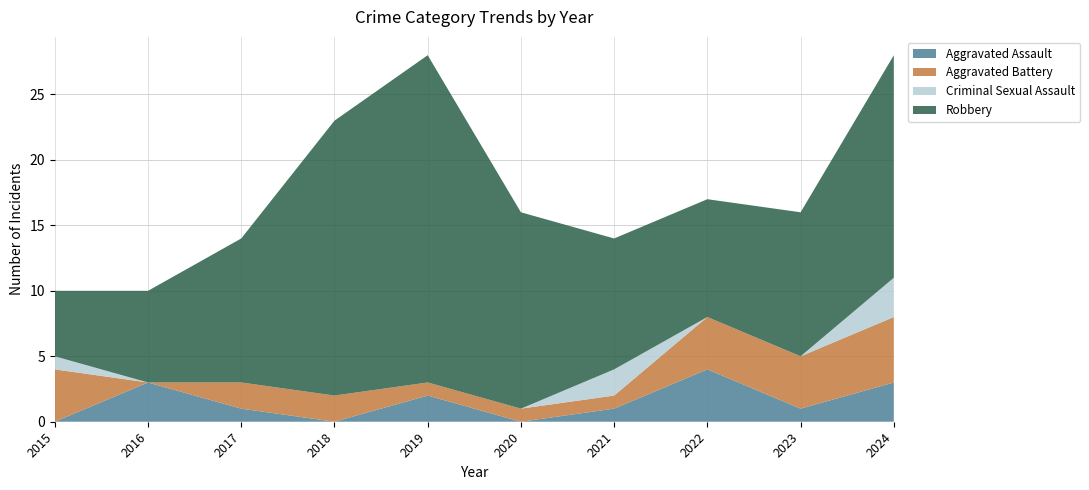

Reading right to left, extract all data points from this chart.

Aggravated Assault: 3	1	4	1	0	2	0	1	3	0
Aggravated Battery: 5	4	4	1	1	1	2	2	0	4
Criminal Sexual Assault: 3	0	0	2	0	0	0	0	0	1
Robbery: 17	11	9	10	15	25	21	11	7	5